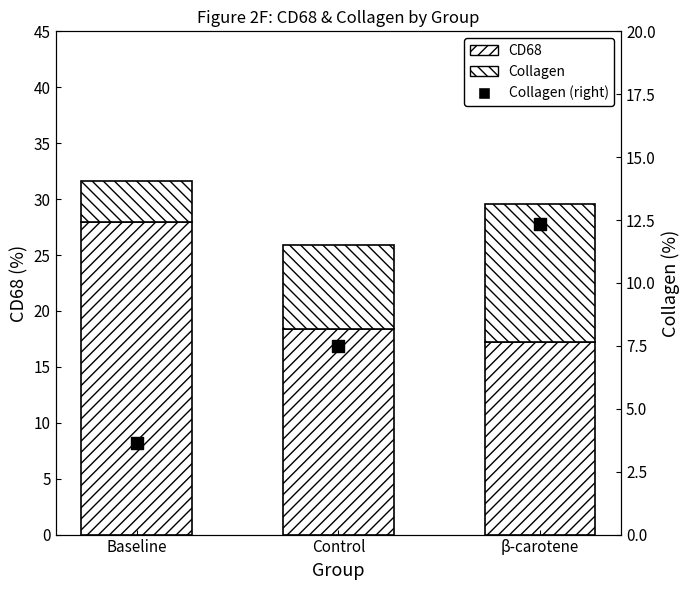

At which category is the sum across all series the highest?

β-carotene